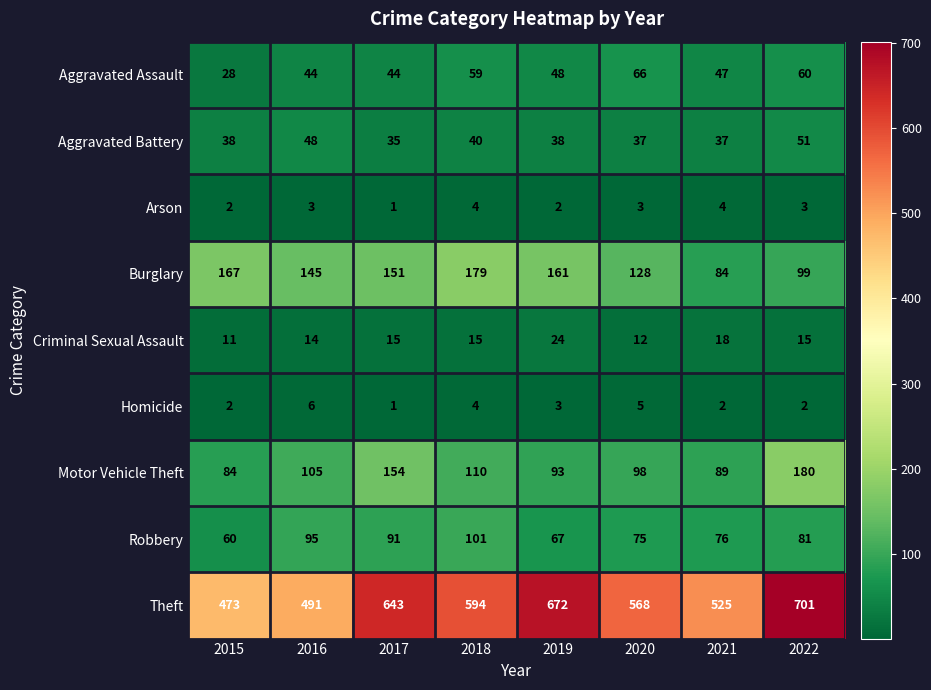

Which series has the largest range (max minus min)?

Theft